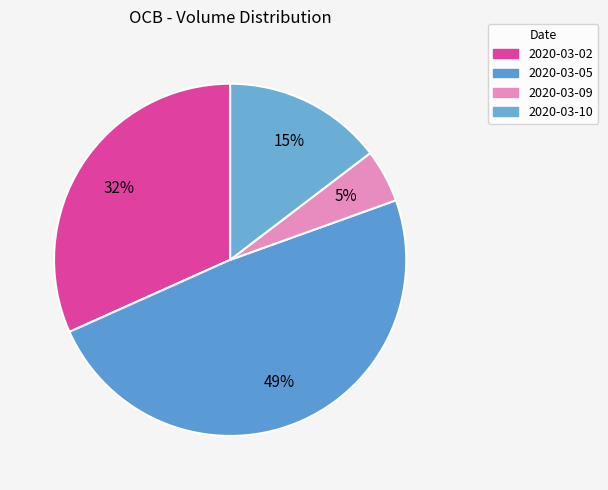

Is there a majority slice in this chart?

No